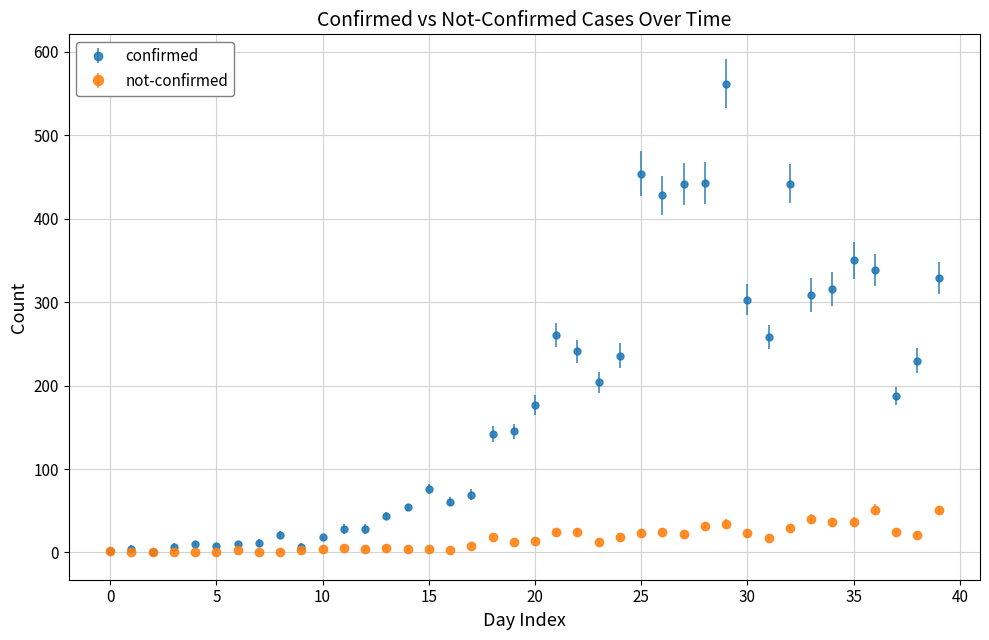

Which series has the widest spread of values?

confirmed